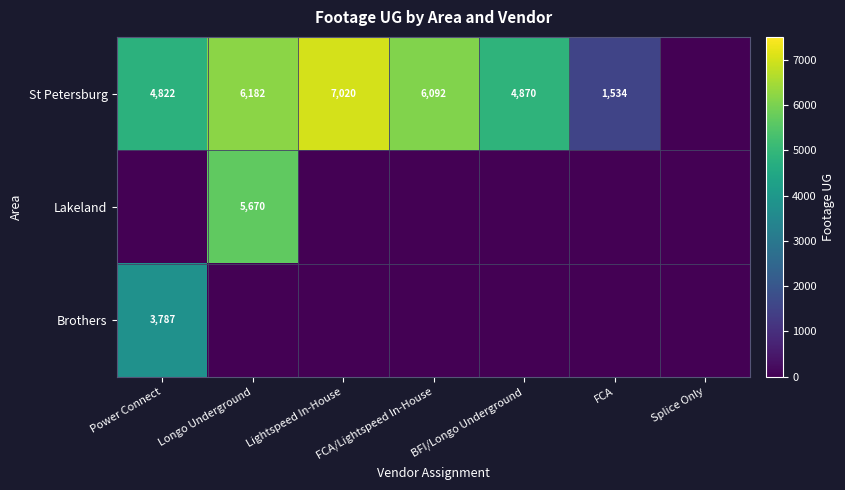

At how many categories does at least one series exceed 5201?

3